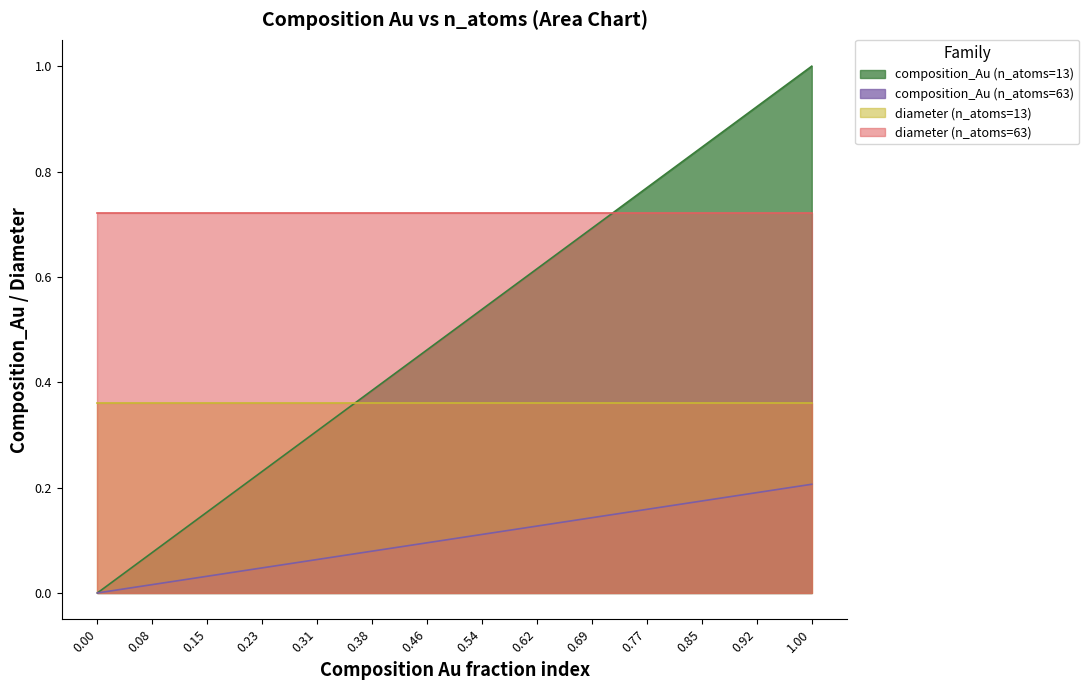

At which label does n_atoms=63 reach its peak?

1.00